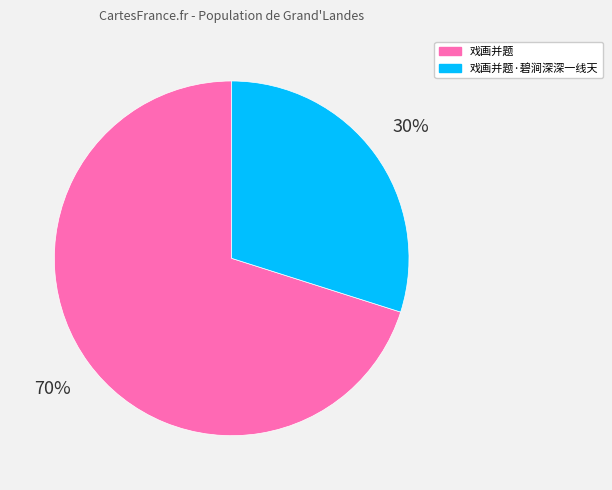

What is the ratio of the value at 戏画并题·碧涧深深一线天 to the value at 戏画并题?

0.4